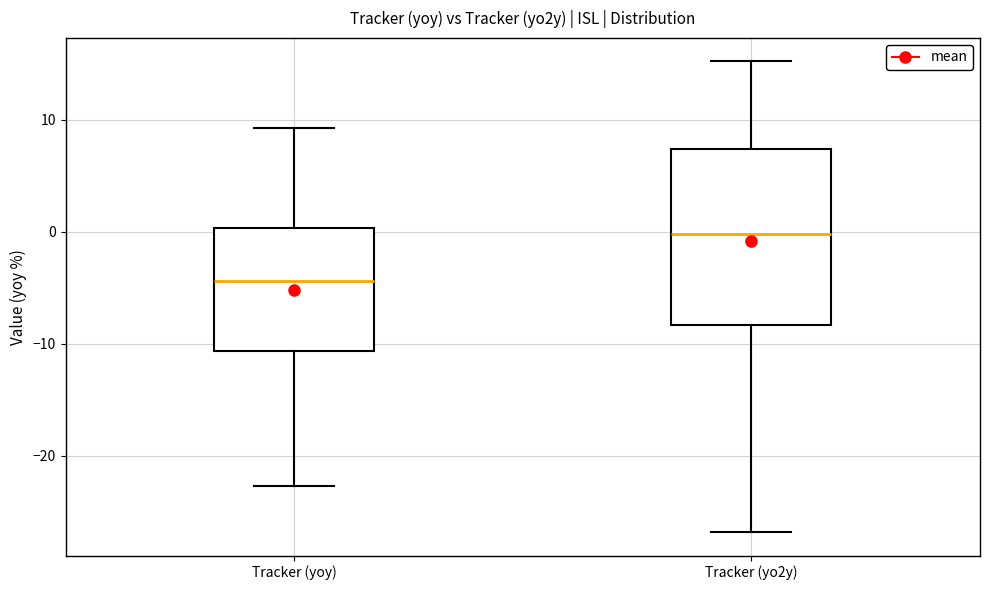

Where does the upper whisker of the box for Tracker (yoy) end on the y-axis? The values are not printed on the chart, so give them approximately, as read against the axis.

9